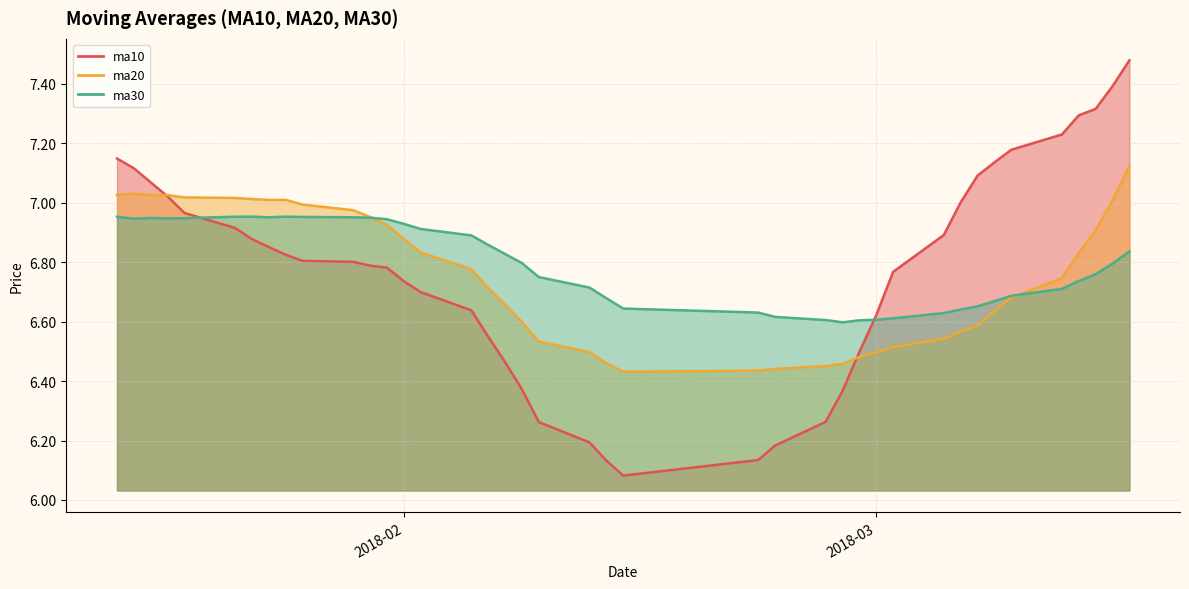

Where do ma30 and ma10 first cross each other?

20180119 and 20180122